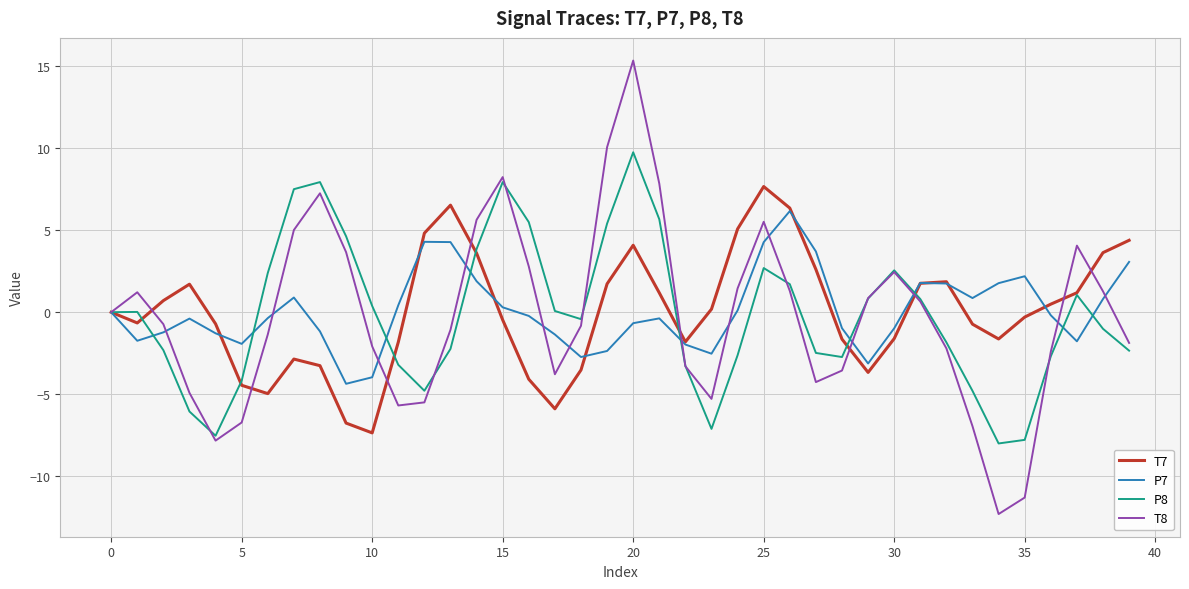

What is the smallest value displayed?

-12.3